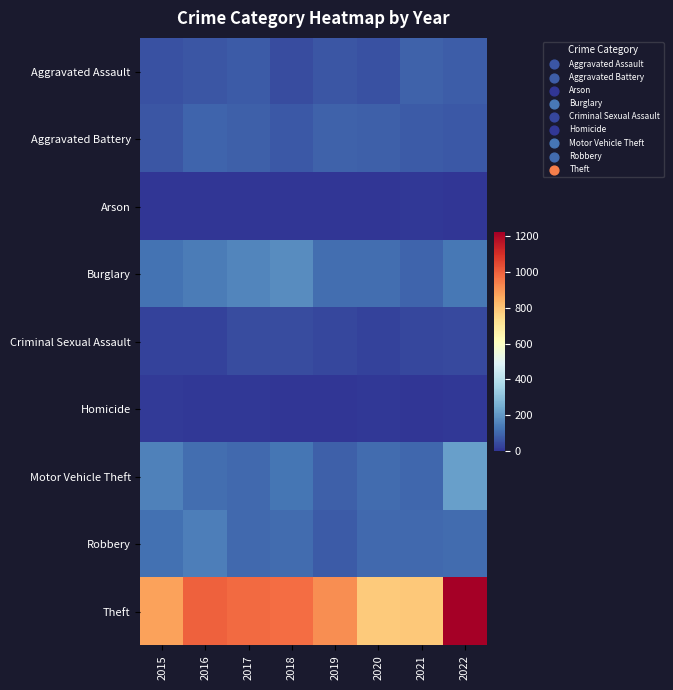

Reading left to right, transcribe all the data shown in this chart.

Aggravated Assault: 2015=54	2016=66	2017=72	2018=43	2019=65	2020=56	2021=86	2022=77
Aggravated Battery: 2015=64	2016=93	2017=83	2018=70	2019=88	2020=82	2021=75	2022=71
Arson: 2015=2	2016=2	2017=1	2018=3	2019=2	2020=4	2021=8	2022=4
Burglary: 2015=121	2016=139	2017=162	2018=176	2019=110	2020=110	2021=95	2022=131
Criminal Sexual Assault: 2015=28	2016=28	2017=44	2018=43	2019=36	2020=26	2021=36	2022=42
Homicide: 2015=13	2016=8	2017=5	2018=2	2019=0	2020=6	2021=2	2022=9
Motor Vehicle Theft: 2015=152	2016=110	2017=104	2018=127	2019=84	2020=109	2021=96	2022=216
Robbery: 2015=117	2016=145	2017=105	2018=107	2019=75	2020=102	2021=105	2022=107
Theft: 2015=874	2016=999	2017=979	2018=977	2019=914	2020=783	2021=791	2022=1222